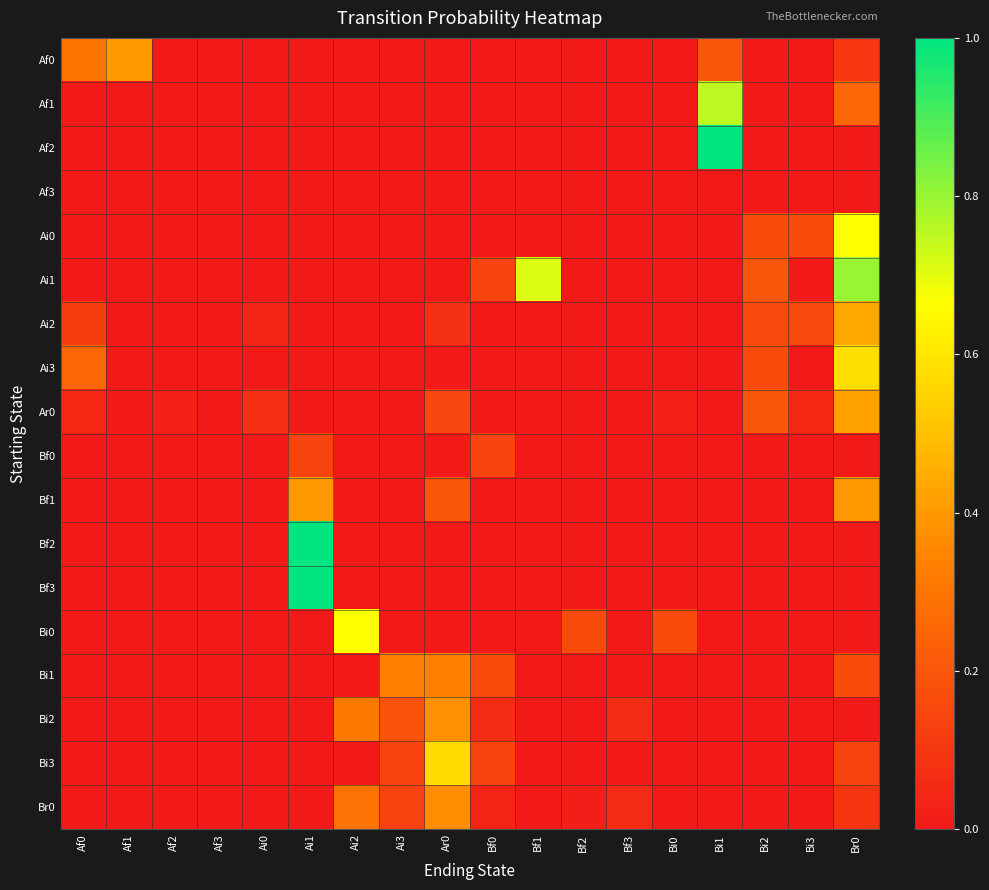

Which label corresponds to the largest value in the chart?

Bi1